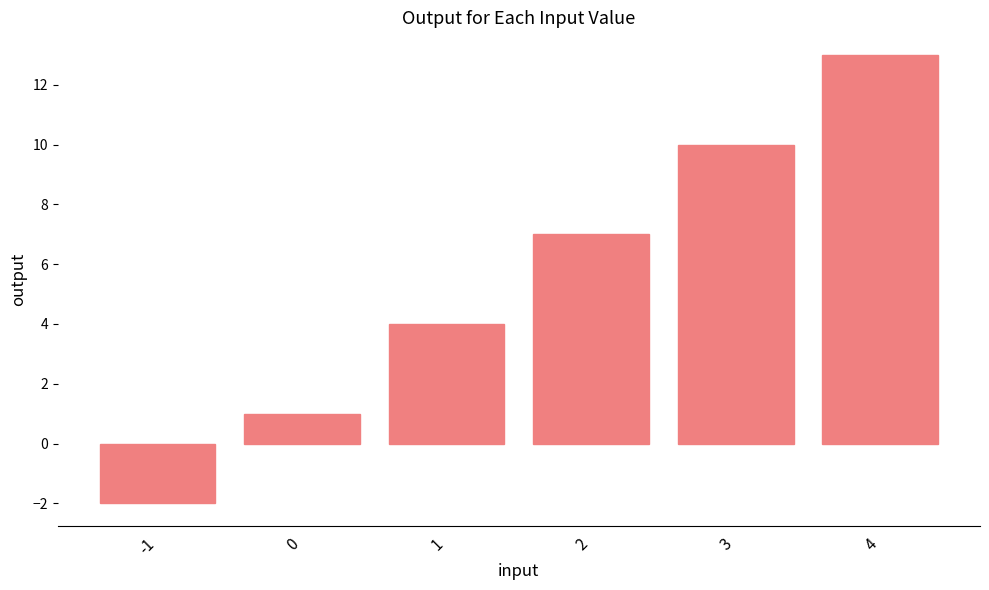

The chart shows a value of 10 at 3. True or false?

True